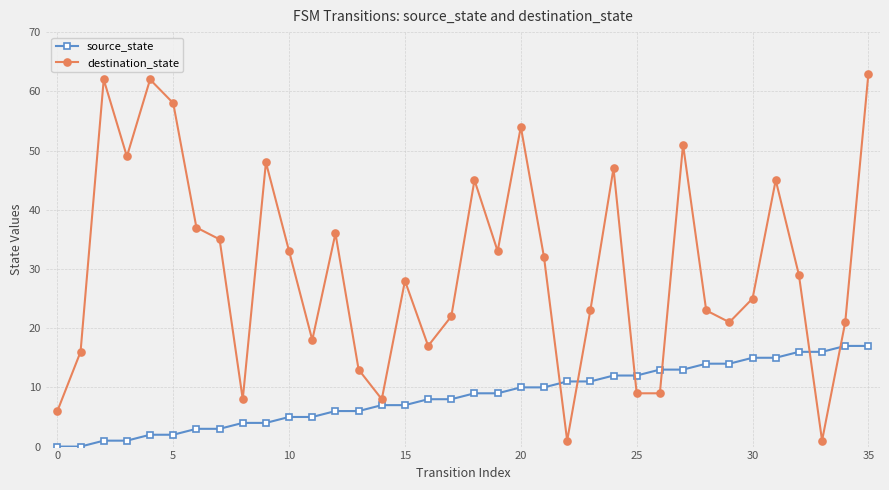

List the series in order of their peak value, lowest first.

source_state, destination_state